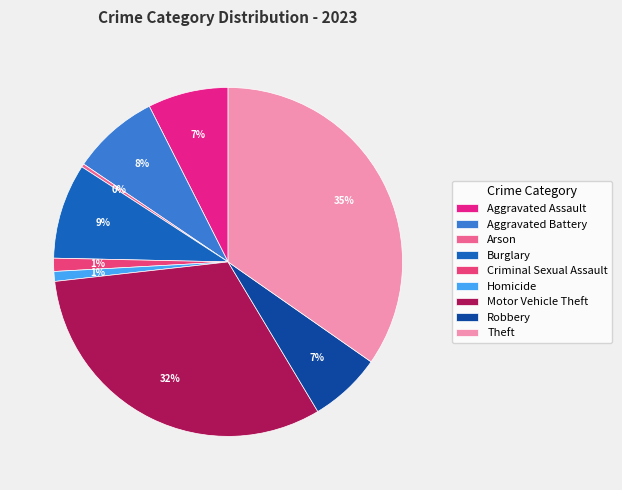

Is there a majority slice in this chart?

No